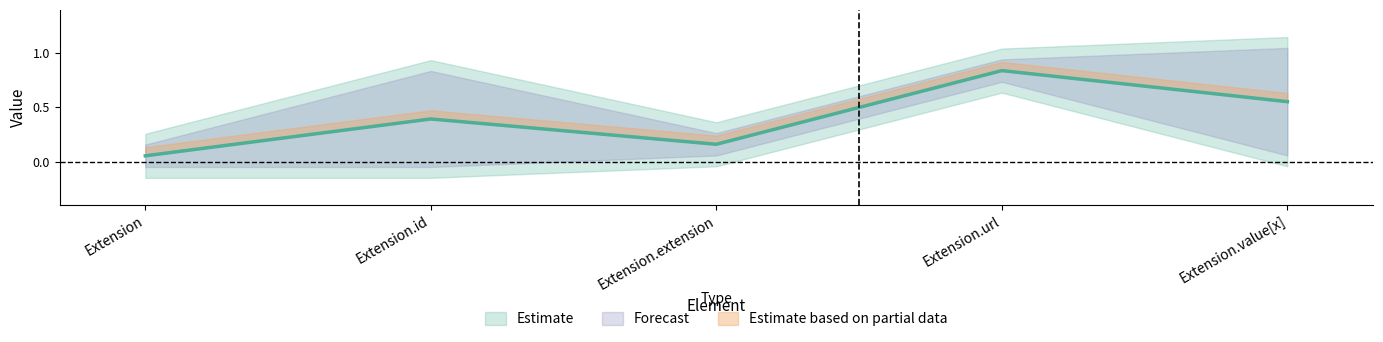

Which category has the lowest value across all series?

Extension